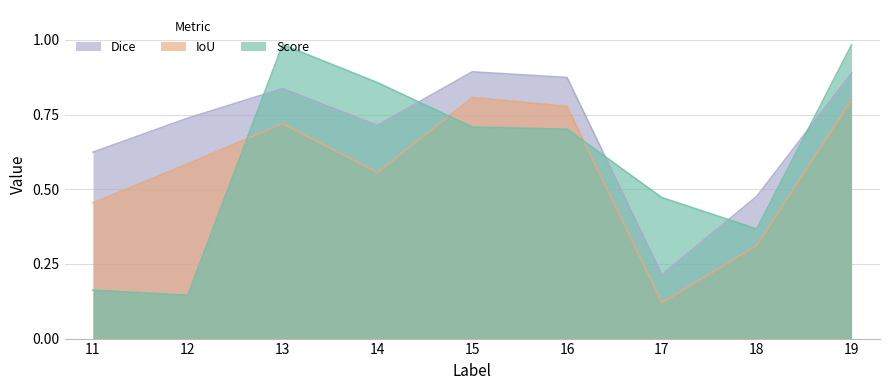

What is the average value of the Score series?

0.6